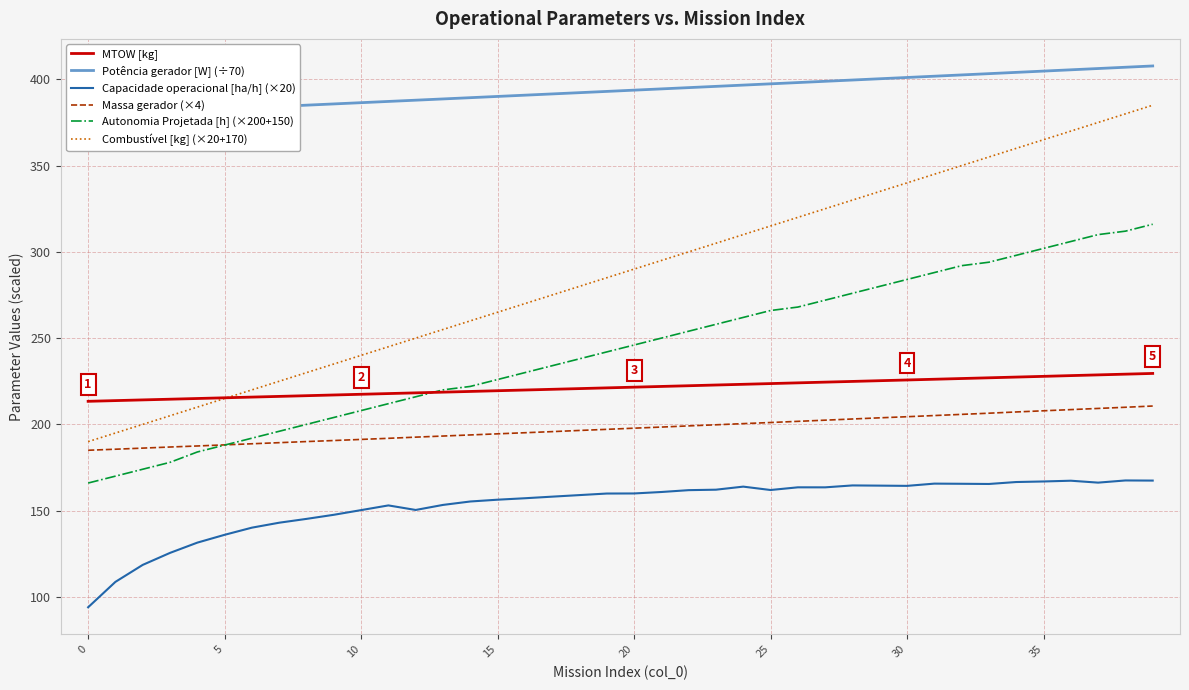

Read the Autonomia Projetada [h] (×200+150) value at 39.

316.0